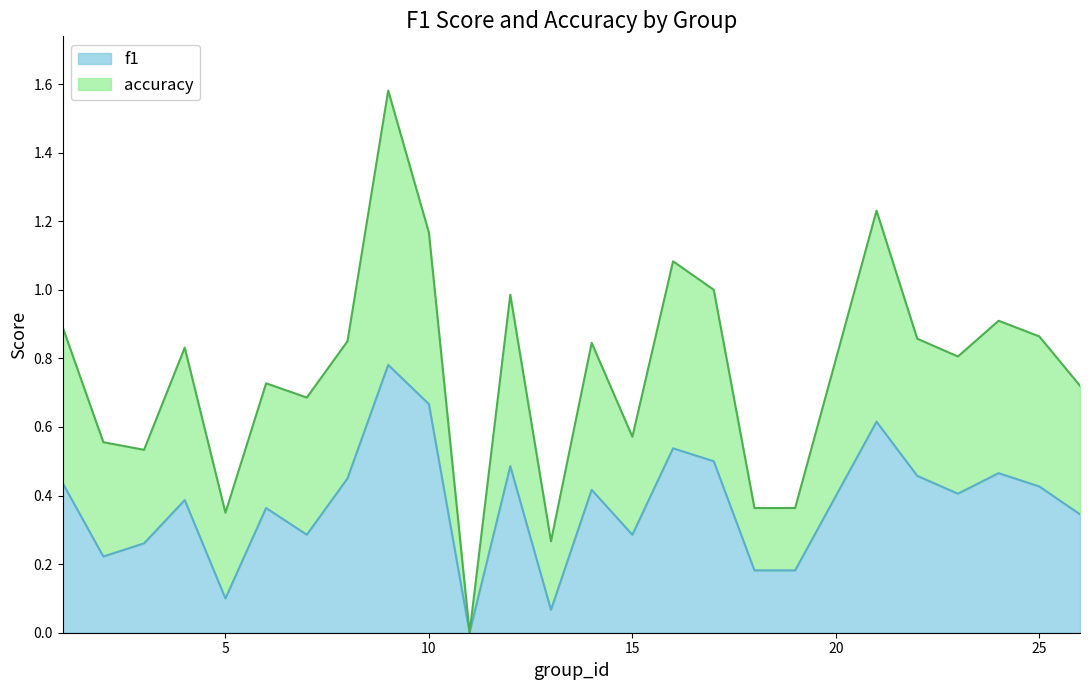

Is the value of accuracy at 11 greater than the value of f1 at 8?

No